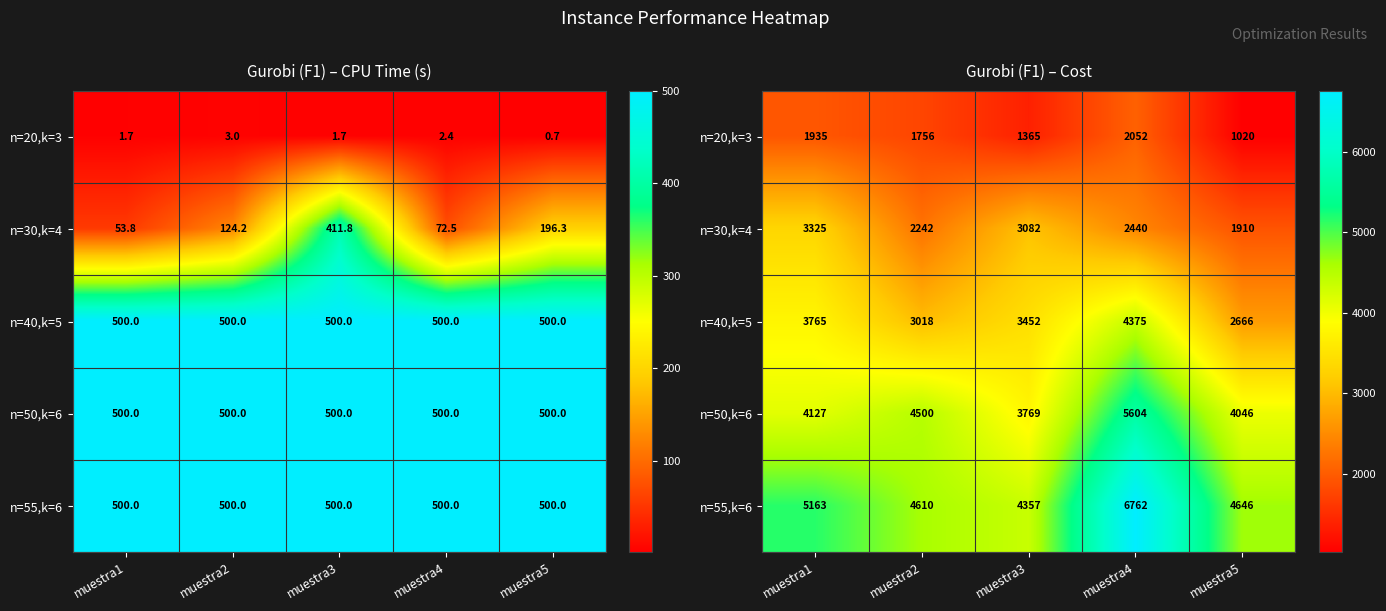

List the series in order of their overall mean, highest first.

n=55,k=6, n=50,k=6, n=40,k=5, n=30,k=4, n=20,k=3